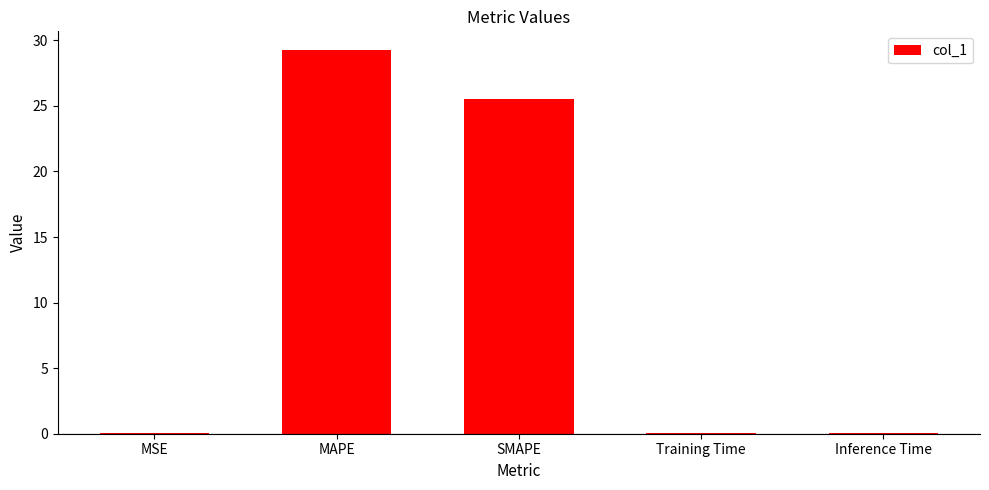

What is the greatest value displayed?

29.2